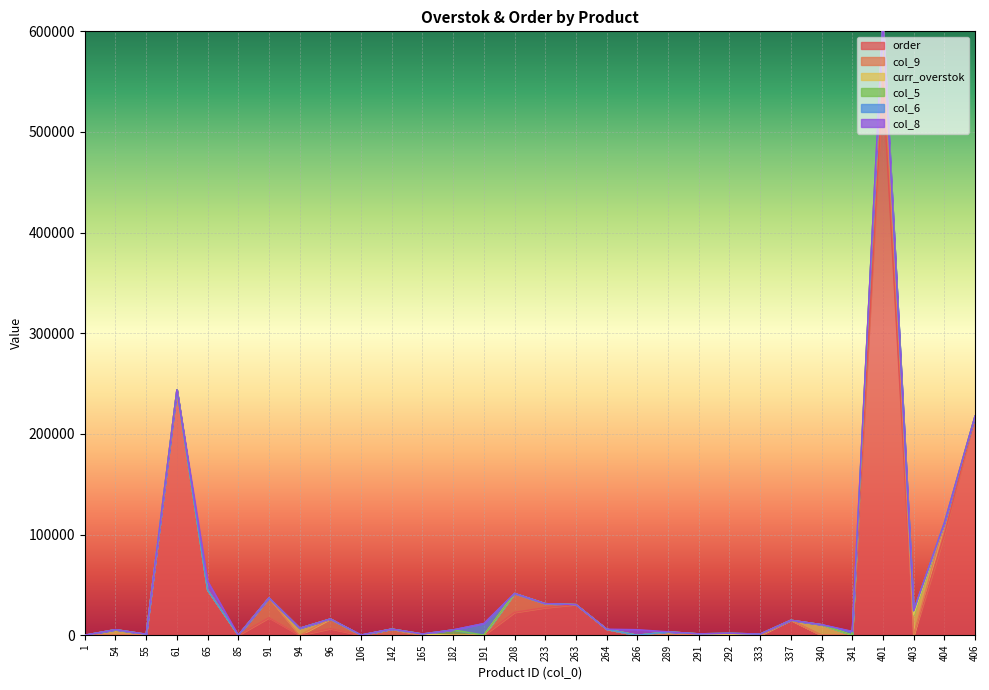

Where is col_9 nearest to the value 30421?

91